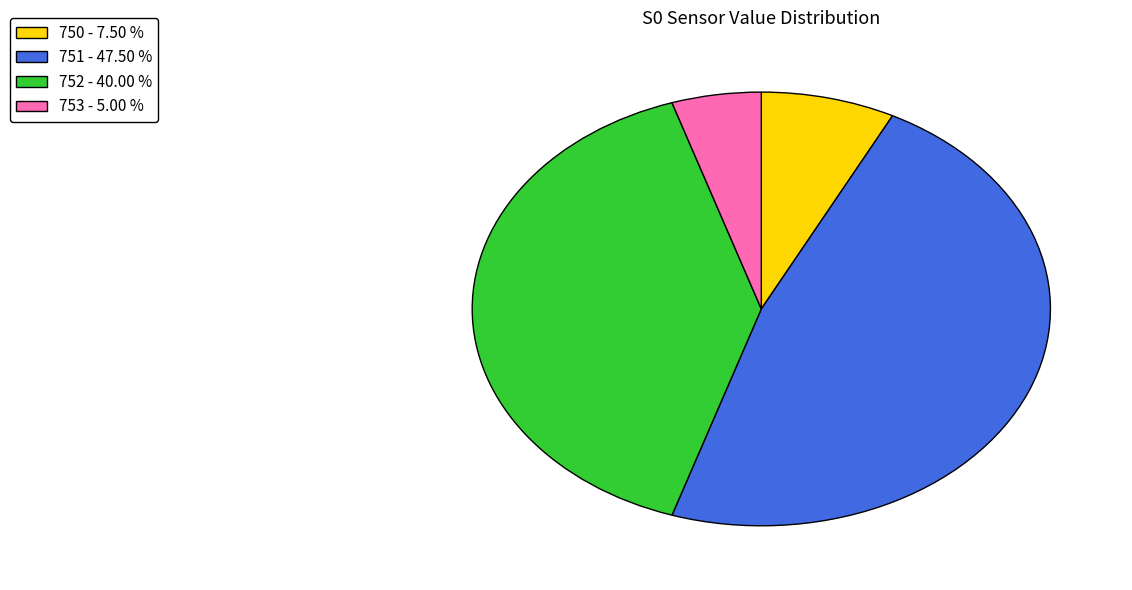

What is the largest slice in the pie chart?

751 - 47.50 %